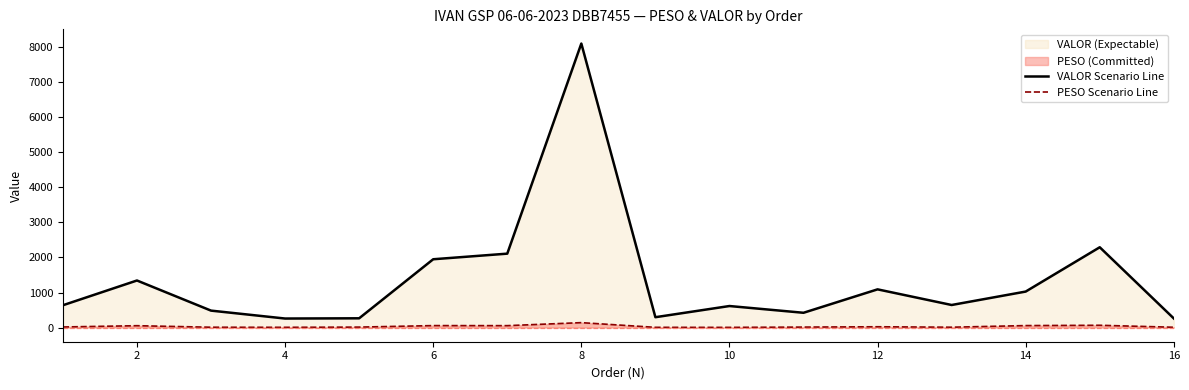

True or false: PESO Scenario Line and VALOR Scenario Line cross at least once.

False